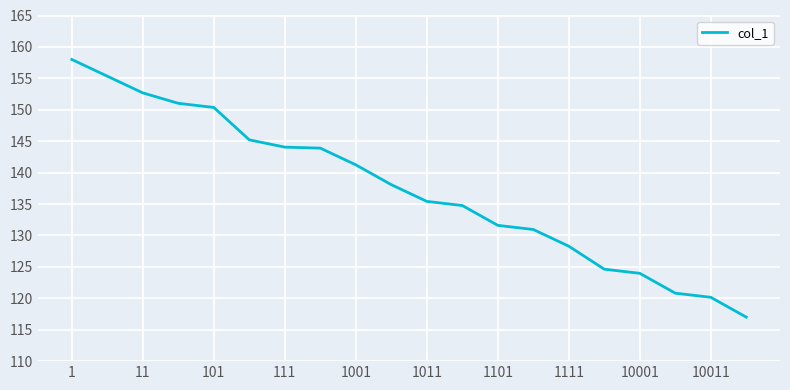

Does the chart have visible grid lines?

Yes